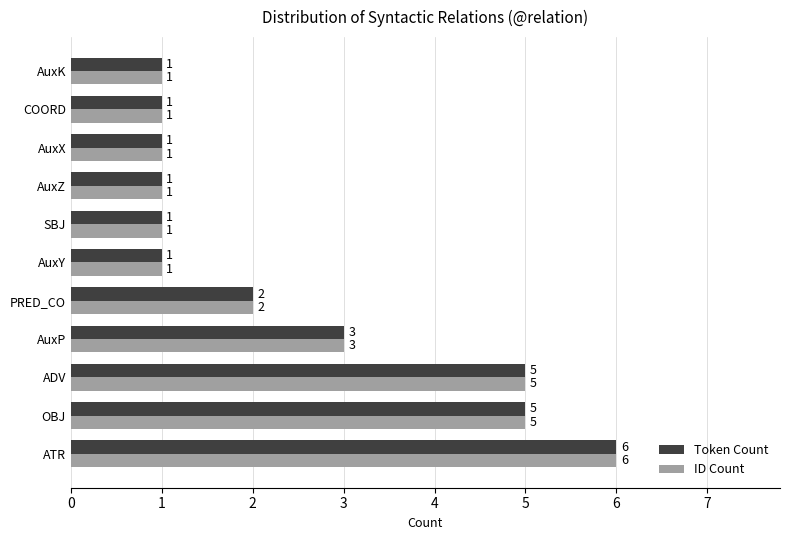

What is the difference between the second highest and second lowest values in the Token Count series?

4